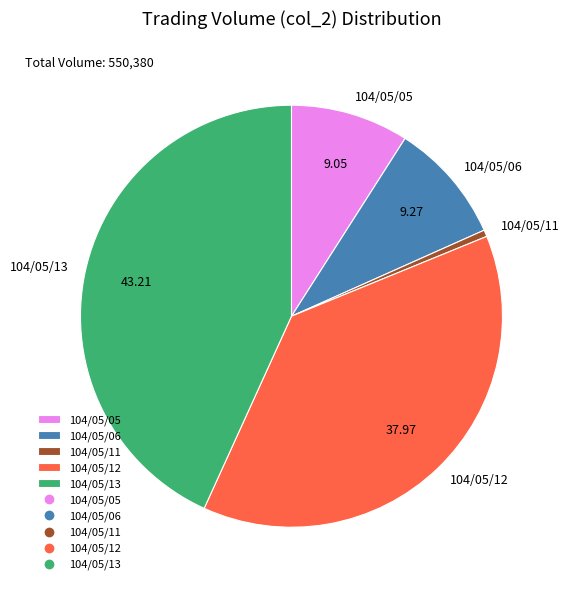

Is the sum of 104/05/06 and 104/05/11 greater than half?

No